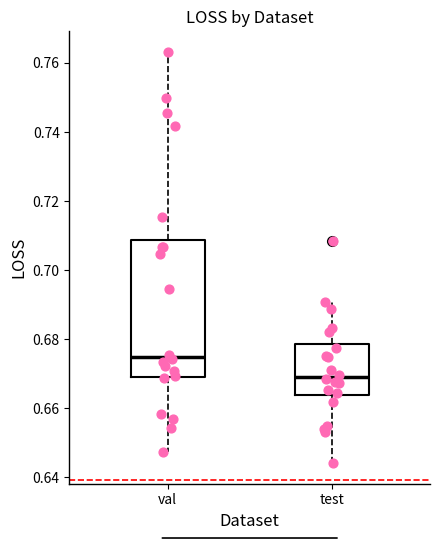

Reading left to right, transcribe this box plot: for each box, give where its median line is, the range the box spans, and where its two whiskers end, as read against the y-axis. The values are not printed on the chart, so give them approximately, as read against the axis.

val: median 0.674, box 0.670 to 0.708, whiskers 0.648 to 0.764
test: median 0.670, box 0.664 to 0.678, whiskers 0.644 to 0.690